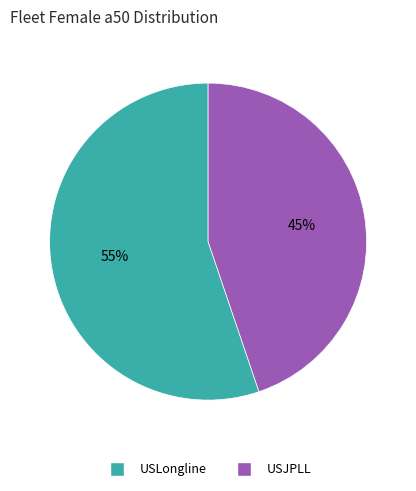

Do USJPLL and USLongline together represent more than half of the pie?

Yes